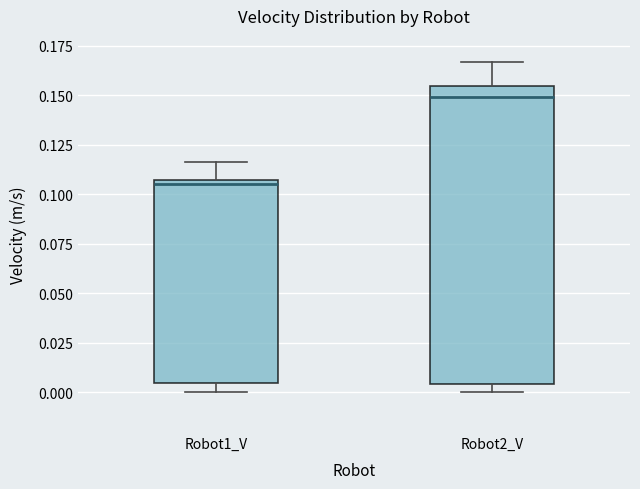

Reading left to right, transcribe this box plot: for each box, give where its median line is, the range the box spans, and where its two whiskers end, as read against the y-axis. The values are not printed on the chart, so give them approximately, as read against the axis.

Robot1_V: median 0.105 (just below the box's upper edge), box 0.005 to 0.105, whiskers 0.000 to 0.115
Robot2_V: median 0.150, box 0.005 to 0.155, whiskers 0.000 to 0.165